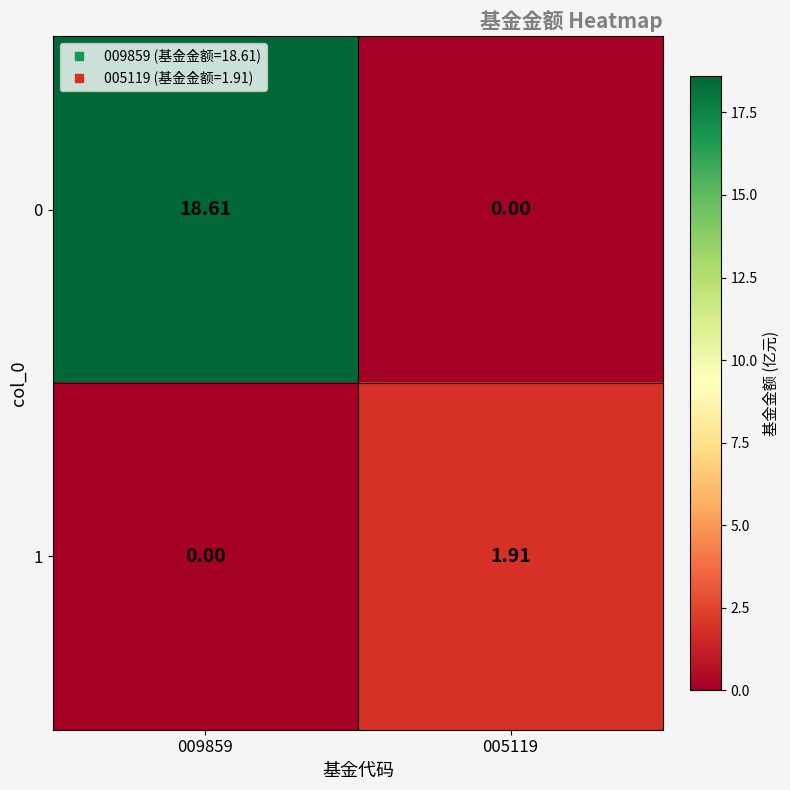

Rank the series by their maximum value, from highest to lowest.

0, 1